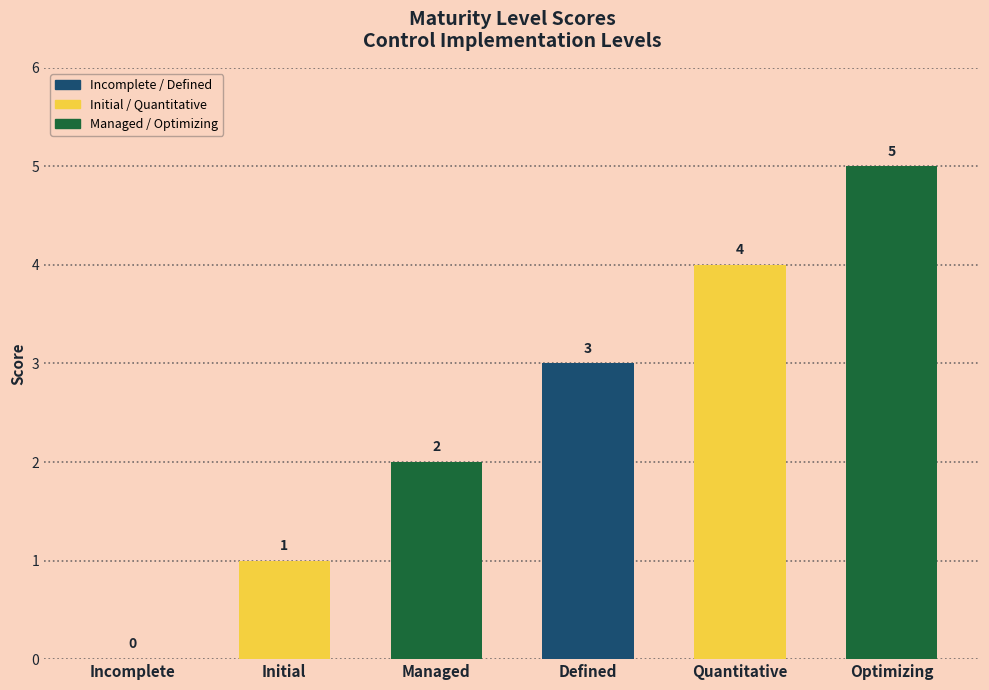

Which category has the highest value across all series?

Optimizing